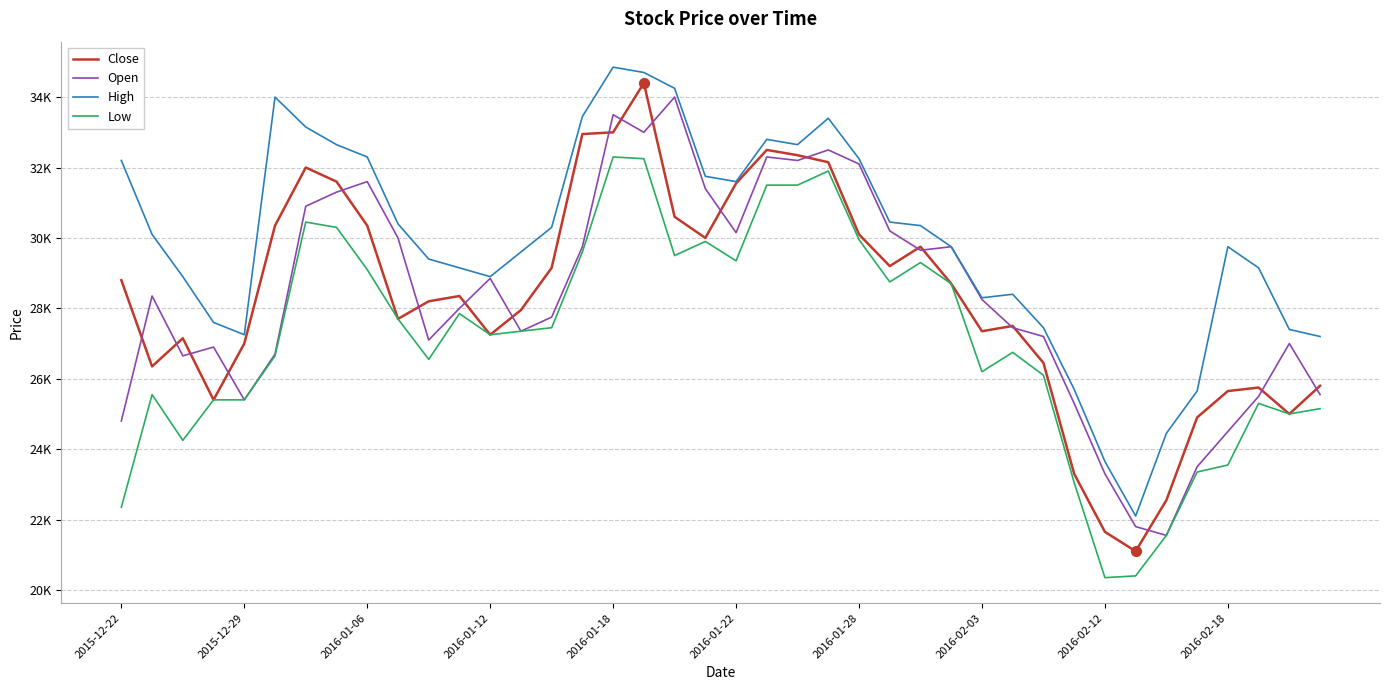

Which series has the largest total across all categories?

High